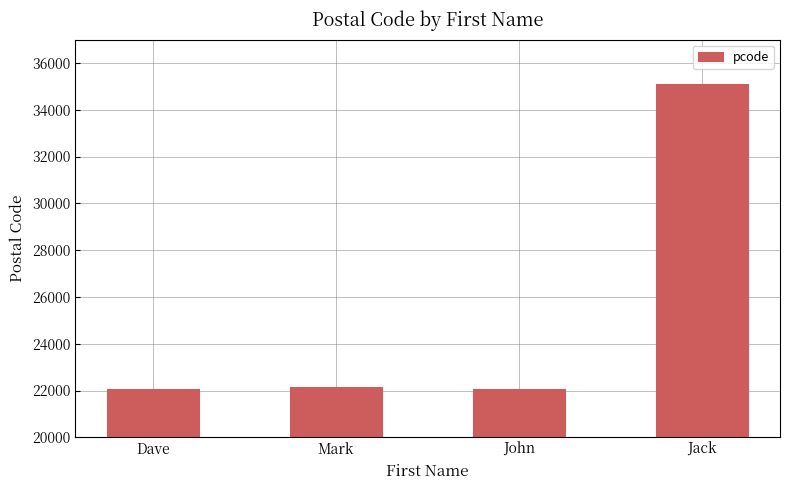

What is the label of the 2nd bar from the left?

Mark